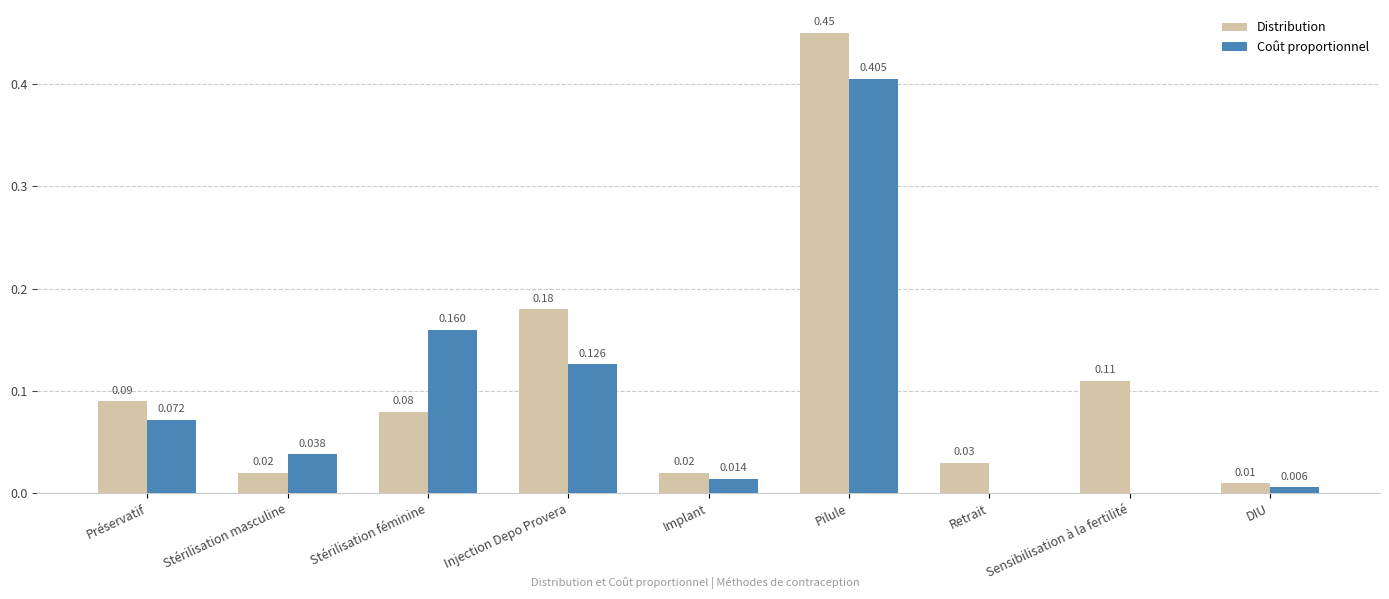

Which series has the largest total across all categories?

Distribution